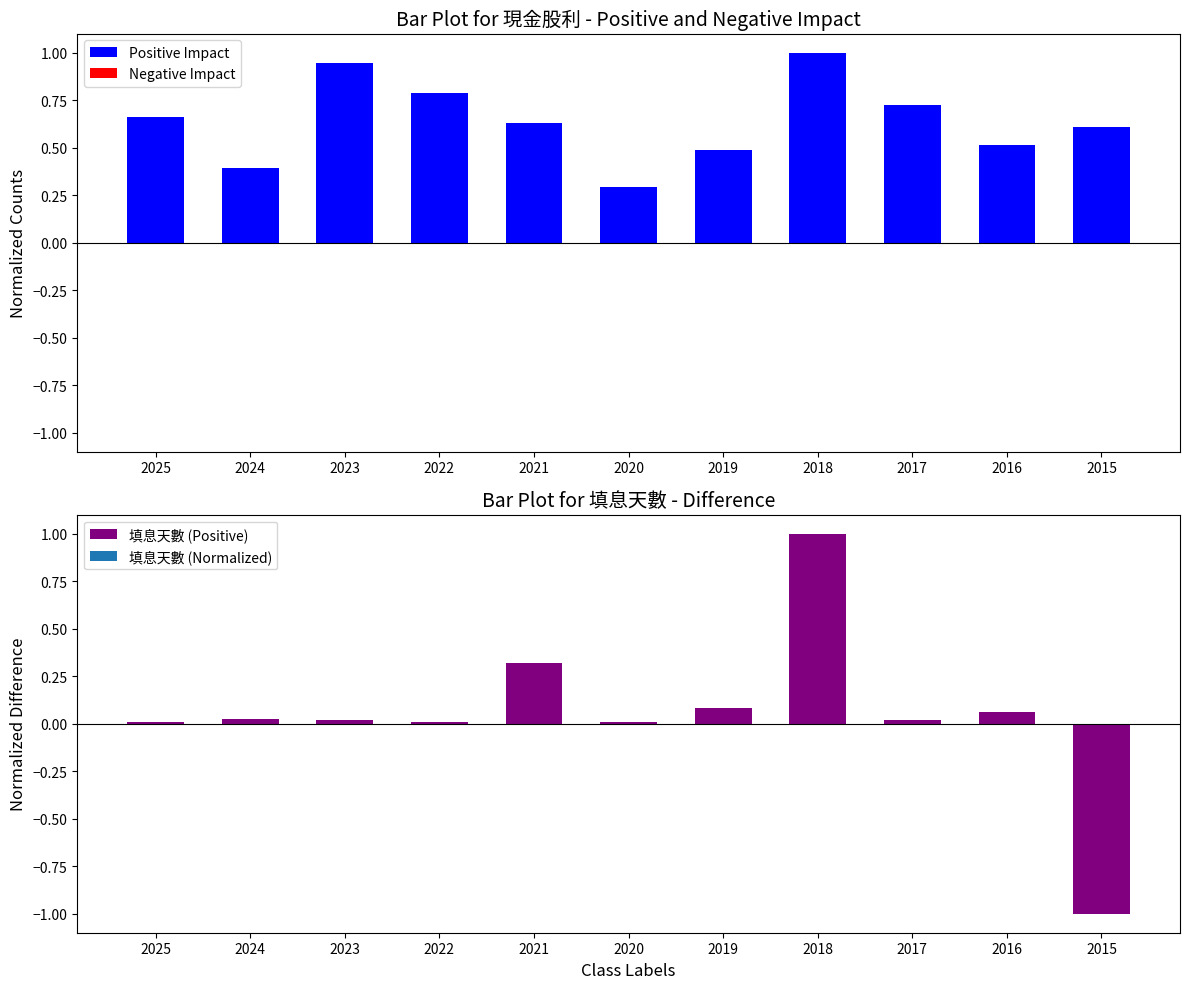

Which series has the largest total across all categories?

Positive Impact